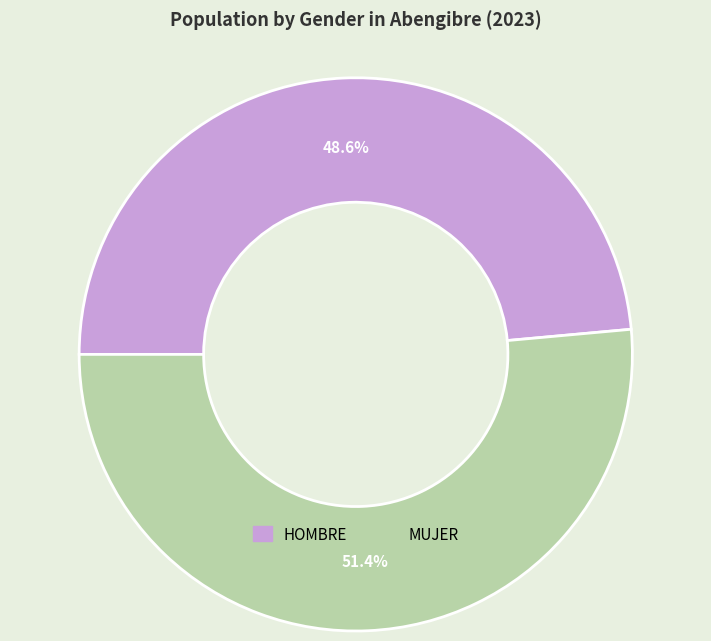

Is there a majority slice in this chart?

Yes